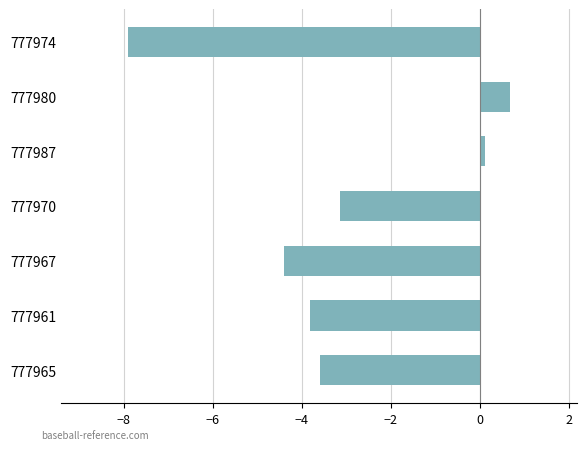

Reading top to bottom, extract all data points from this chart.

777974=-7.9	777980=0.7	777987=0.1	777970=-3.1	777967=-4.4	777961=-3.8	777965=-3.6